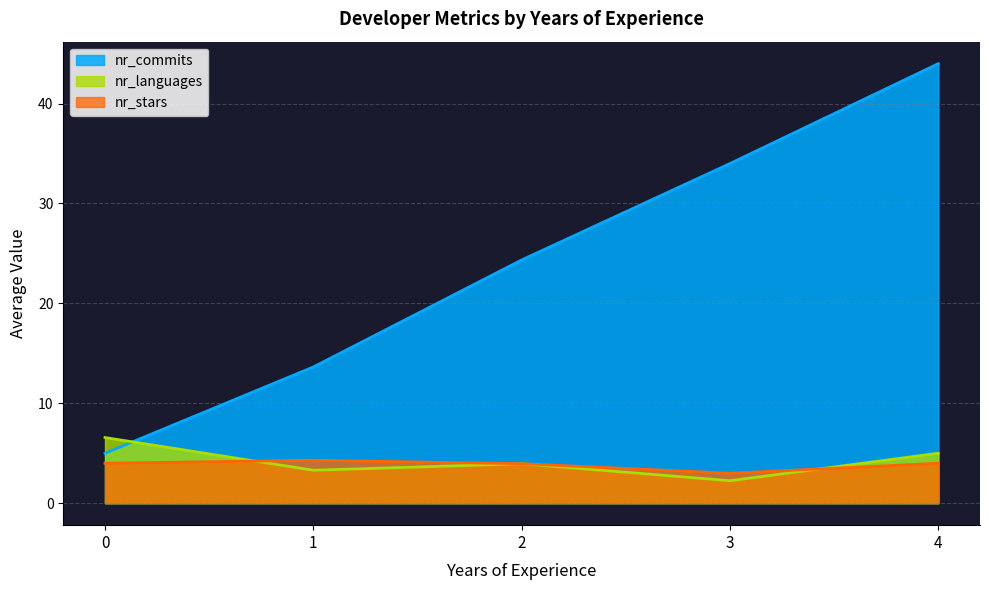

List the labels in order of nr_commits value, largest first.

4, 3, 2, 1, 0